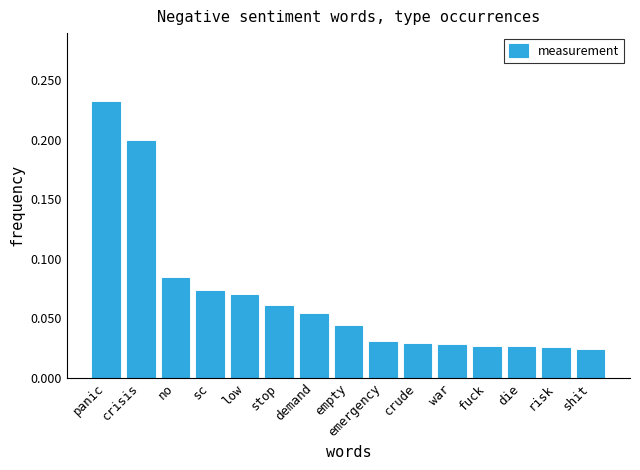

What is the sum of the values at panic and empty?

0.3